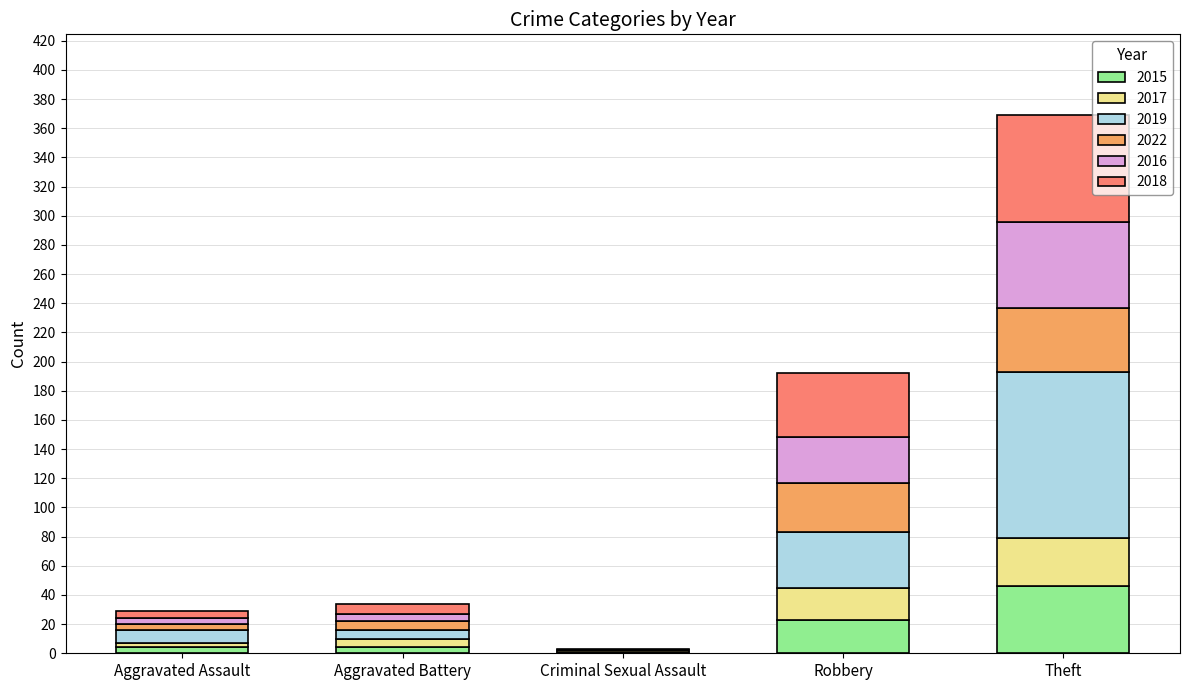

Reading right to left, what are the values for 2015?

Theft=46	Robbery=23	Criminal Sexual Assault=1	Aggravated Battery=4	Aggravated Assault=4